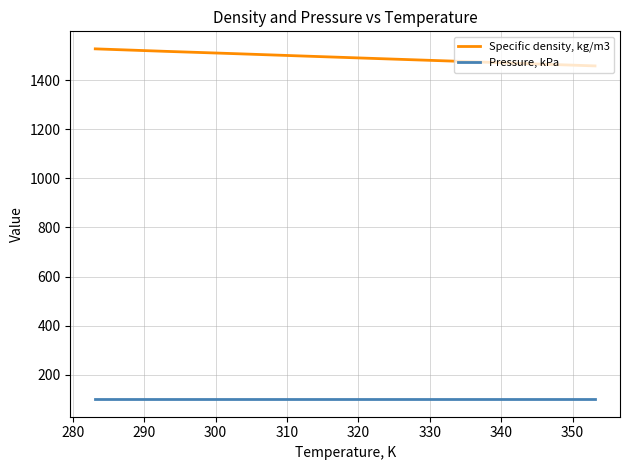

True or false: Pressure, kPa and Specific density, kg/m3 cross at least once.

False